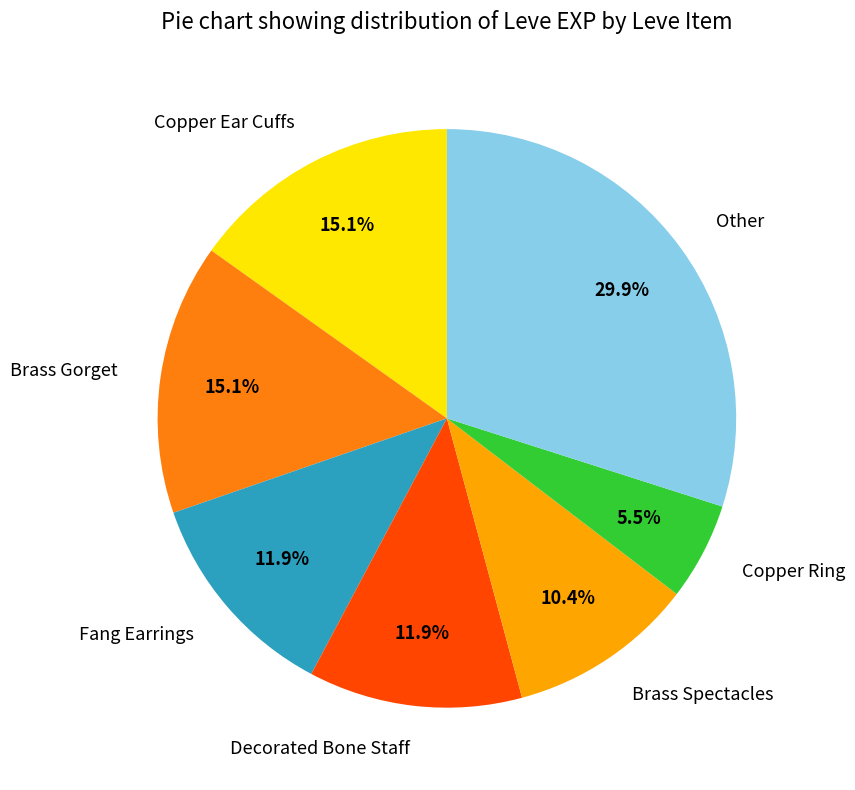

Which slice is the smallest?

Copper Ring